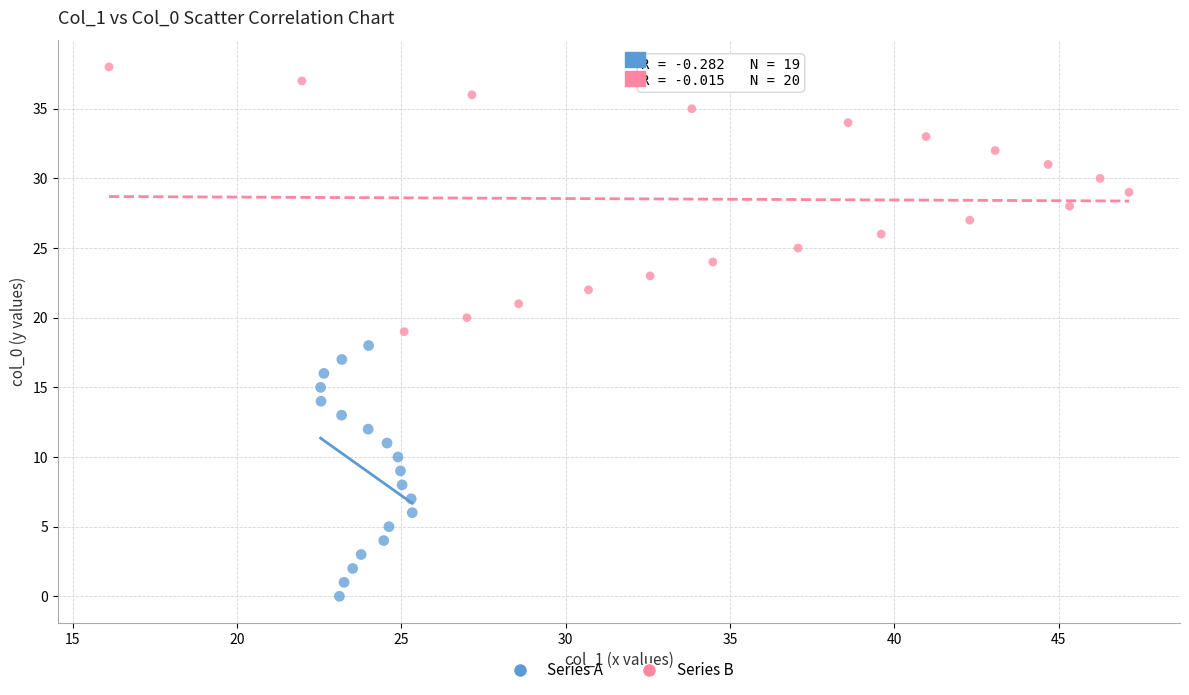

Which series reaches the minimum Y coordinate?

Series A